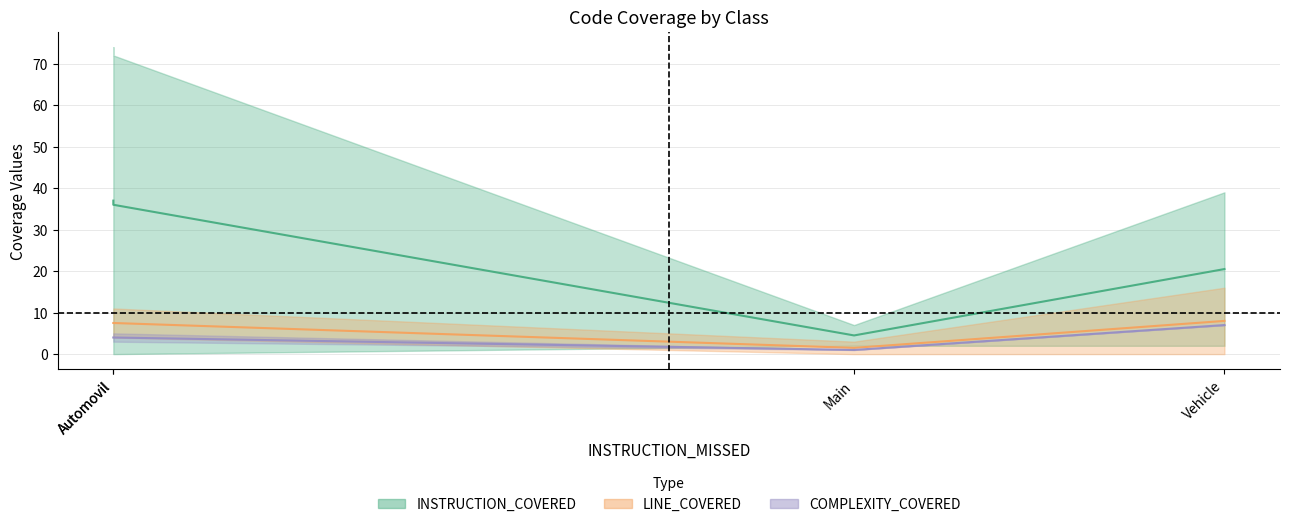

List the series in order of their peak value, highest first.

INSTRUCTION_COVERED, LINE_COVERED, COMPLEXITY_COVERED